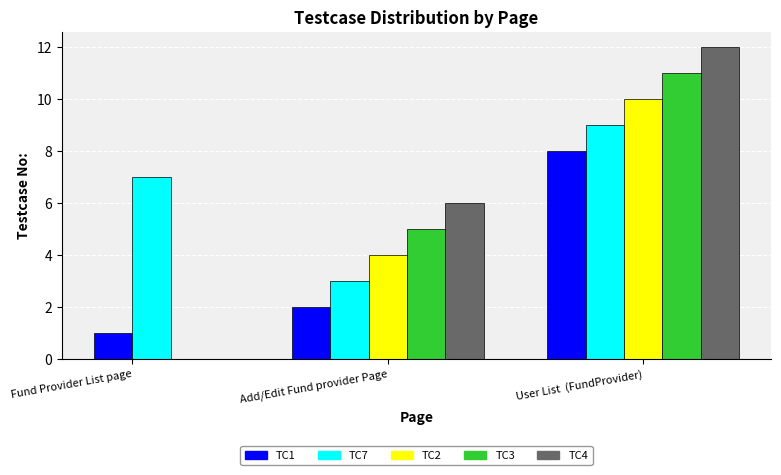

Count the number of values greater than 7.

5